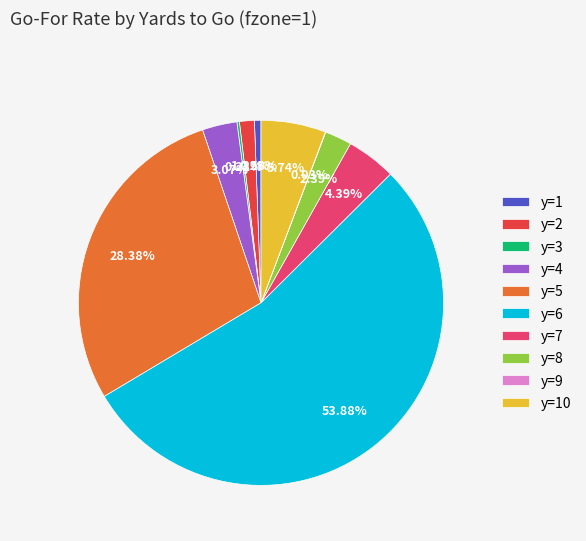

Between y=4 and y=8, which is larger?

y=4